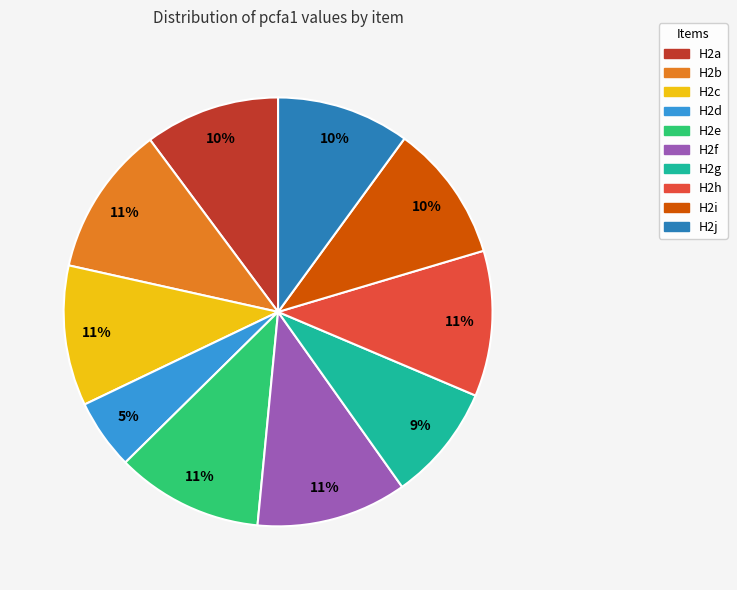

Does H2i account for over 50% of the chart?

No